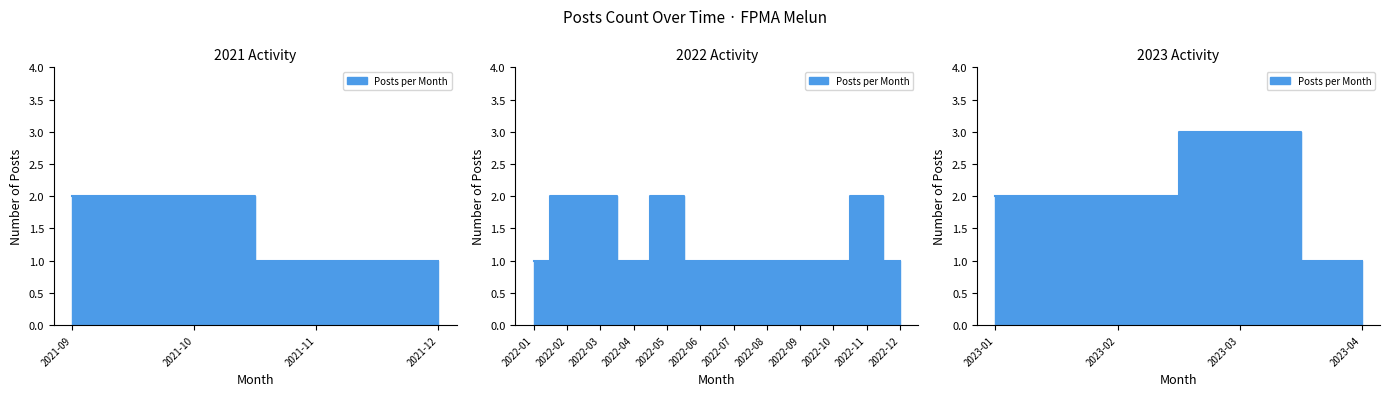

Where is the first local minimum?

2022-04